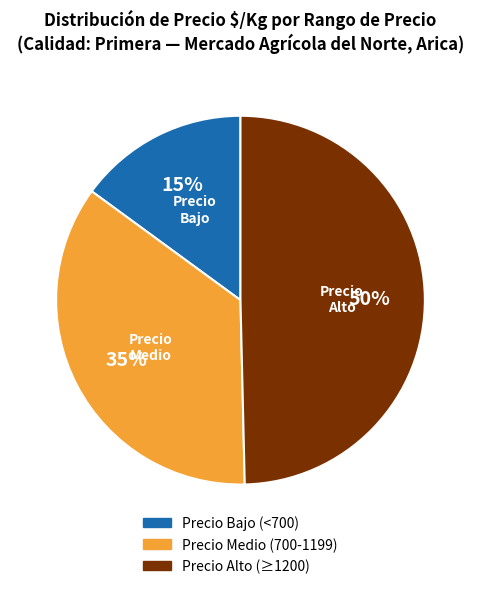

How many slices are in this pie chart?

3